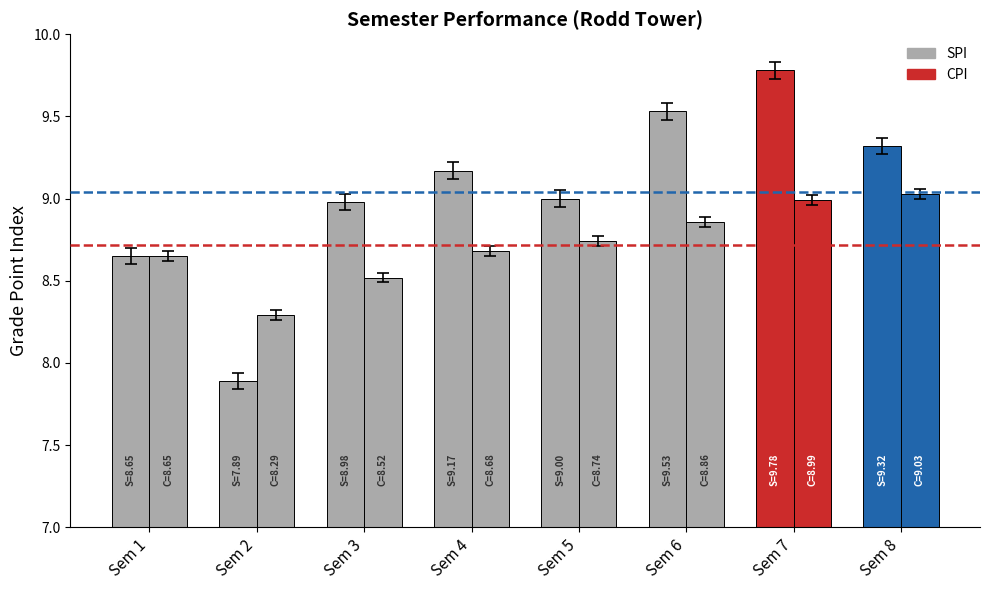

How many bars are there in total?

16